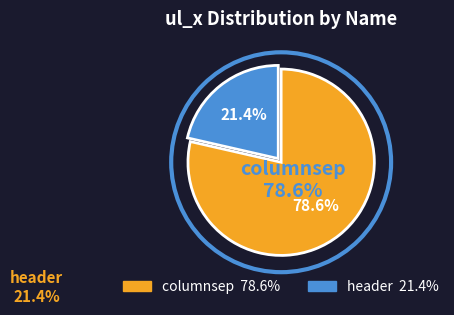

To the nearest percent, what is the average slice percentage?

50%